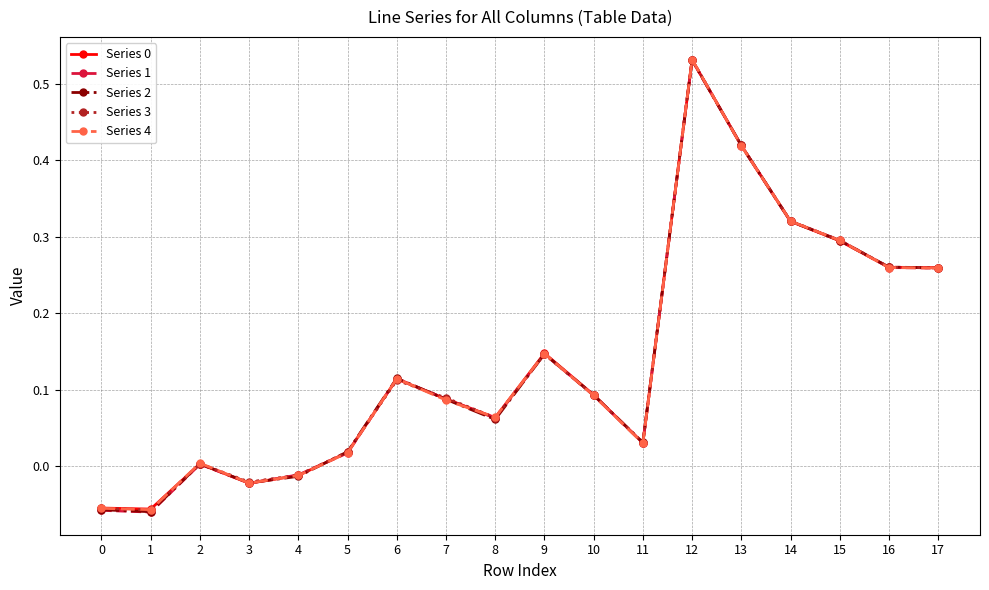

How many interior local valleys does the Series 2 series have?

4